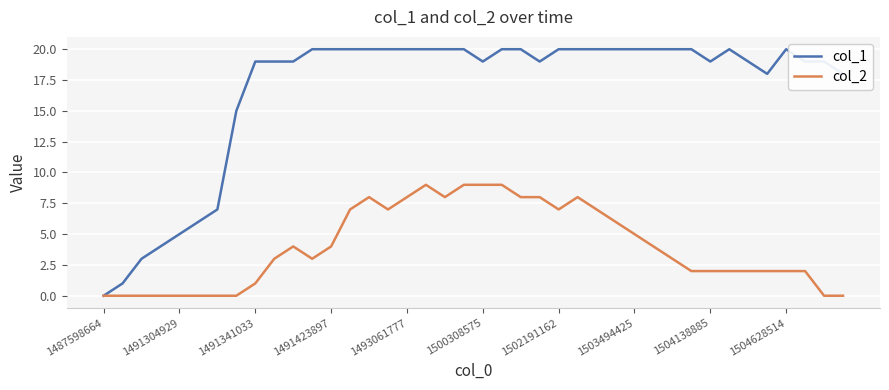

Reading right to left, list all the values displayed in this chart.

col_1: 18	19	19	20	18	19	20	19	20	20	20	20	20	20	20	20	19	20	20	19	20	20	20	20	20	20	20	20	20	19	19	19	15	7	6	5	4	3	1	0
col_2: 0	0	2	2	2	2	2	2	2	3	4	5	6	7	8	7	8	8	9	9	9	8	9	8	7	8	7	4	3	4	3	1	0	0	0	0	0	0	0	0